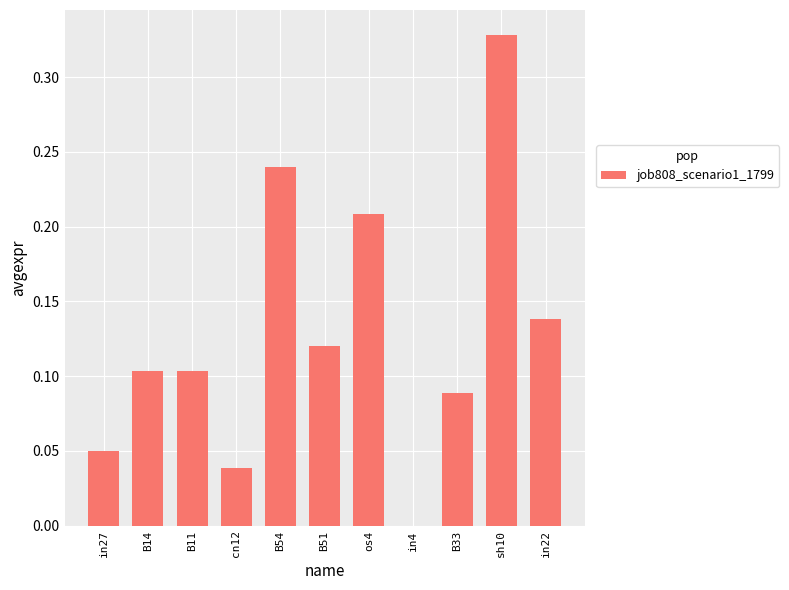

At which category does the chart reach its peak across all series?

sh10